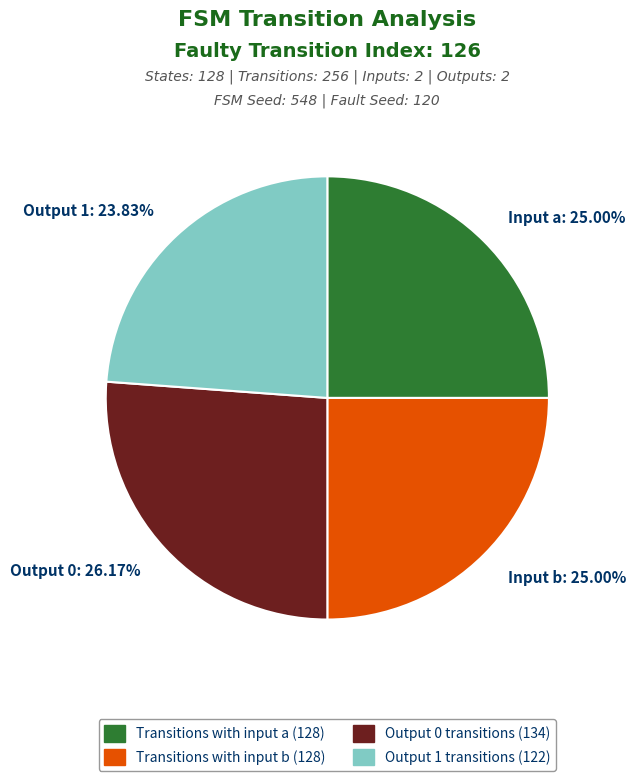

Between Output 0: 26.17% and Input b: 25.00%, which is larger?

Output 0: 26.17%